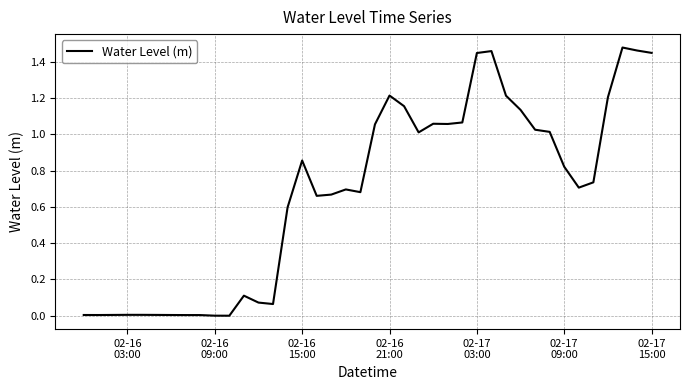

How many lines are shown in the chart?

1